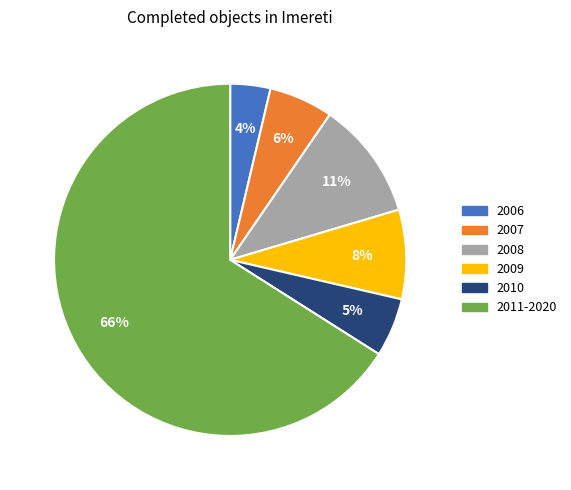

True or false: 2008 accounts for 11% of the total.

True